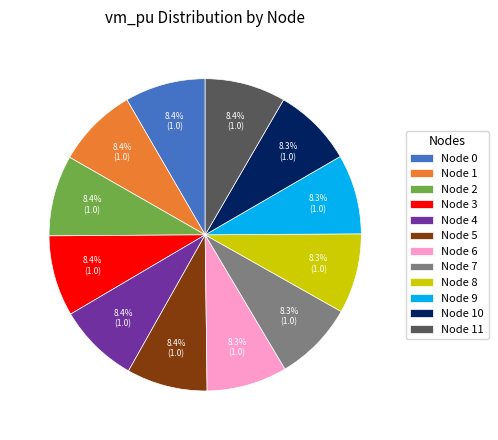

What percentage do Node 7 and Node 2 together represent?

16.7%